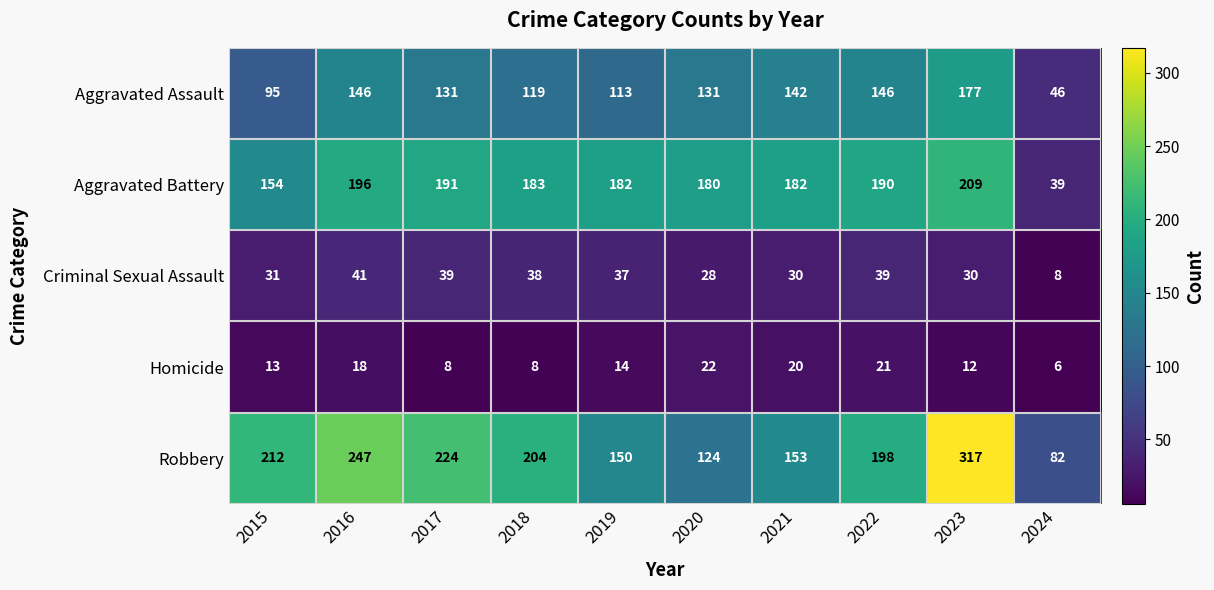

True or false: Criminal Sexual Assault has a value of 52 at 2017.

False